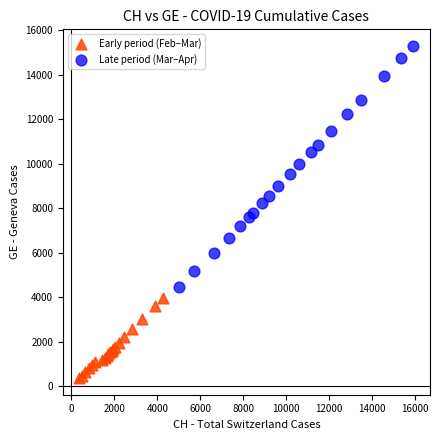

Which series reaches the maximum Y coordinate?

Late period (Mar–Apr)